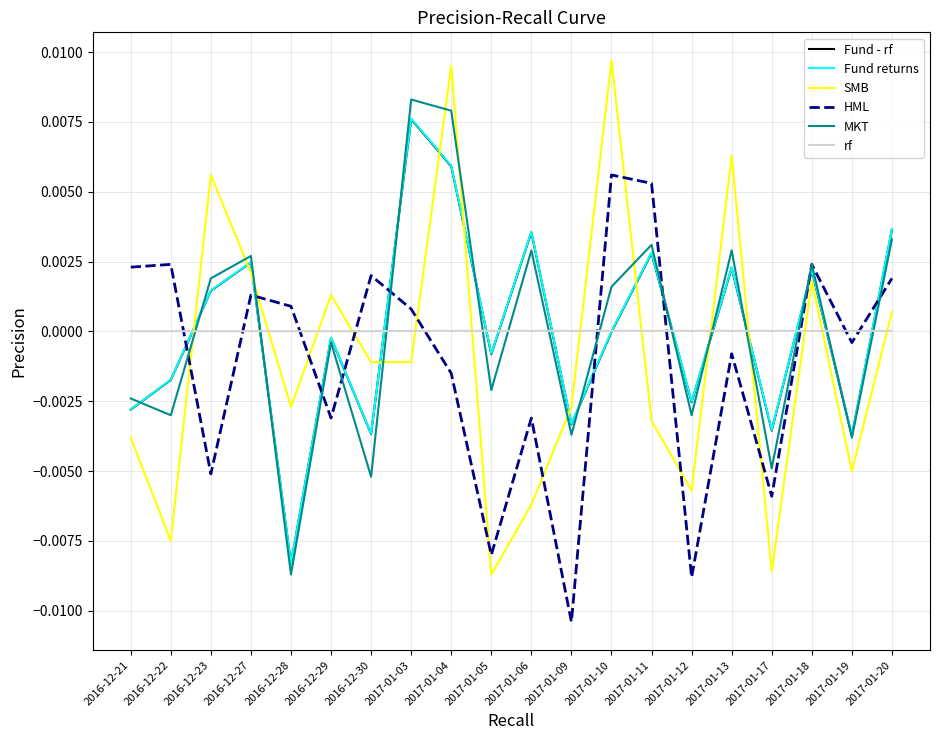

The SMB series shows 0.0 at 2017-01-13. True or false?

True